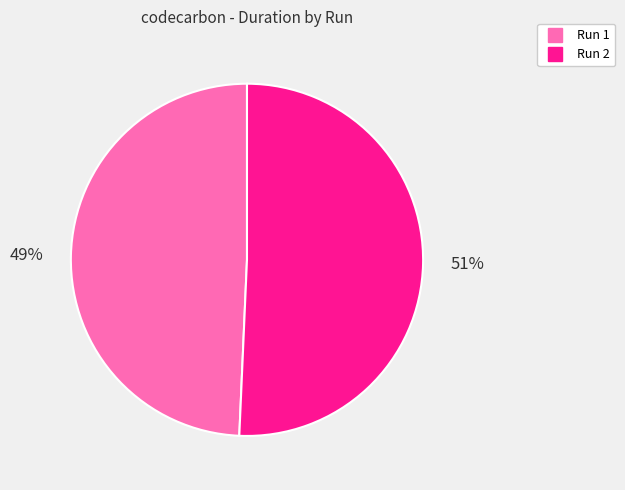

Is there any slice that represents more than half of the pie?

Yes